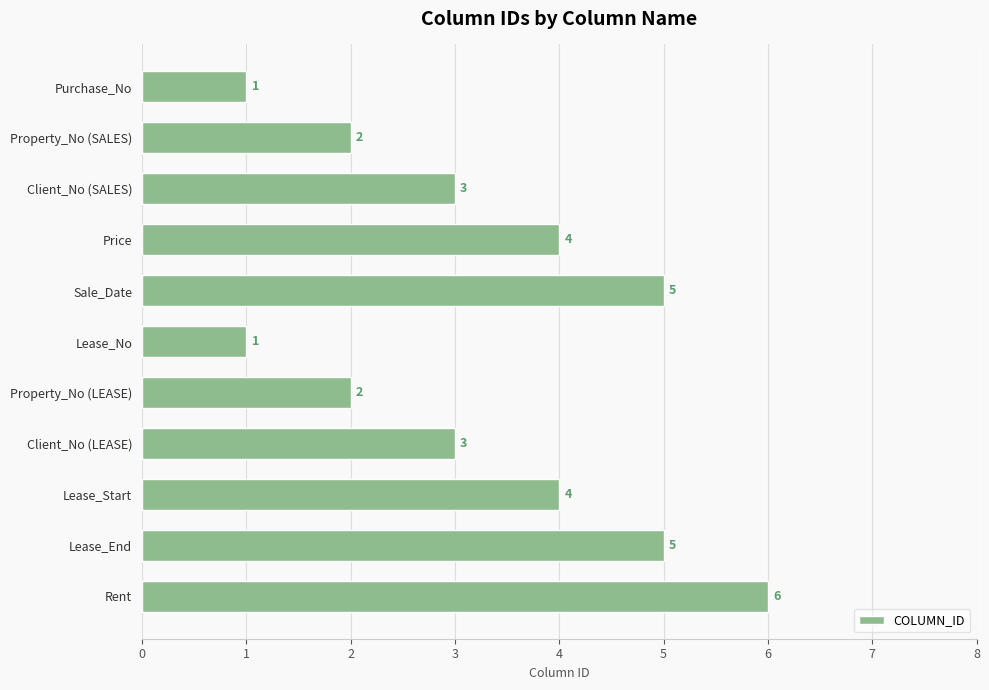

Reading bottom to top, transcribe all the data shown in this chart.

Rent=6	Lease_End=5	Lease_Start=4	Client_No (LEASE)=3	Property_No (LEASE)=2	Lease_No=1	Sale_Date=5	Price=4	Client_No (SALES)=3	Property_No (SALES)=2	Purchase_No=1